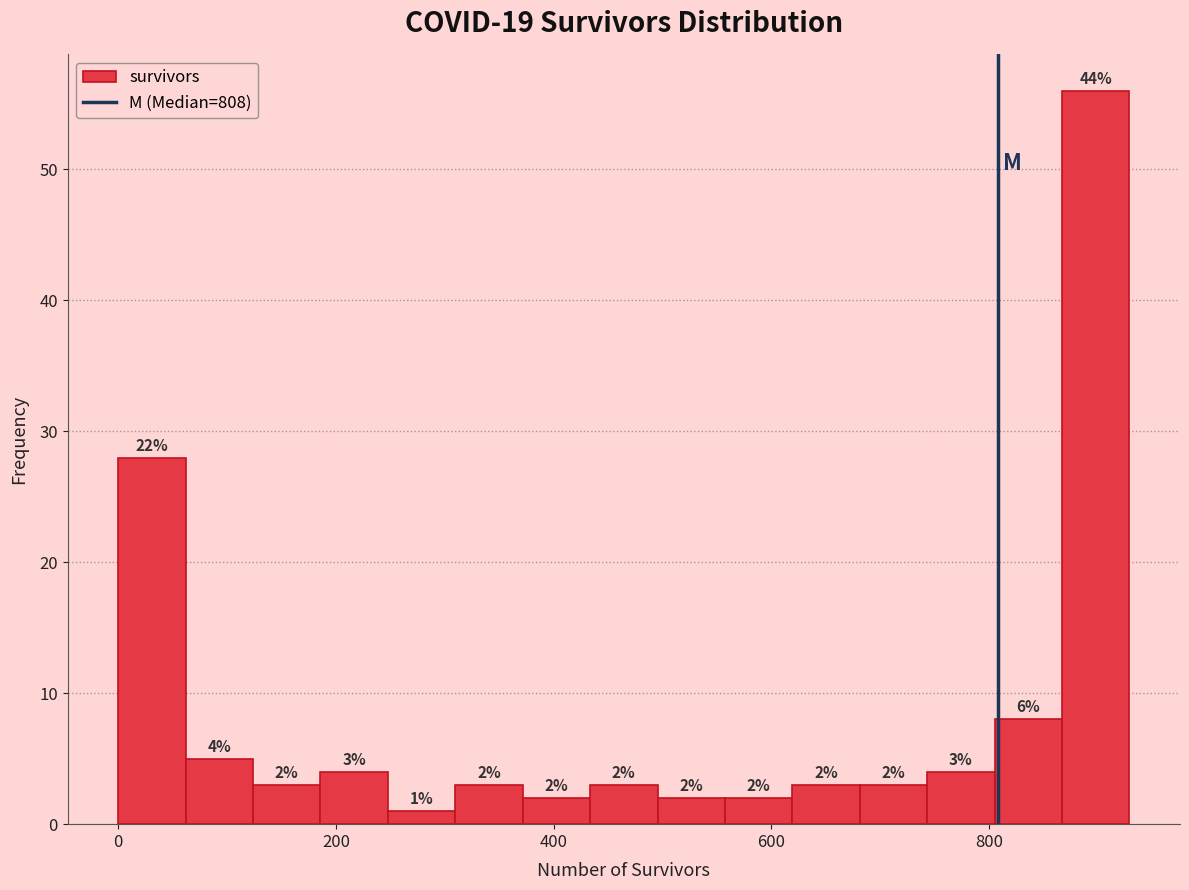

Around what value on the x-axis is the tallest bar? Give the approximate position of its centre, as read against the axis.

900